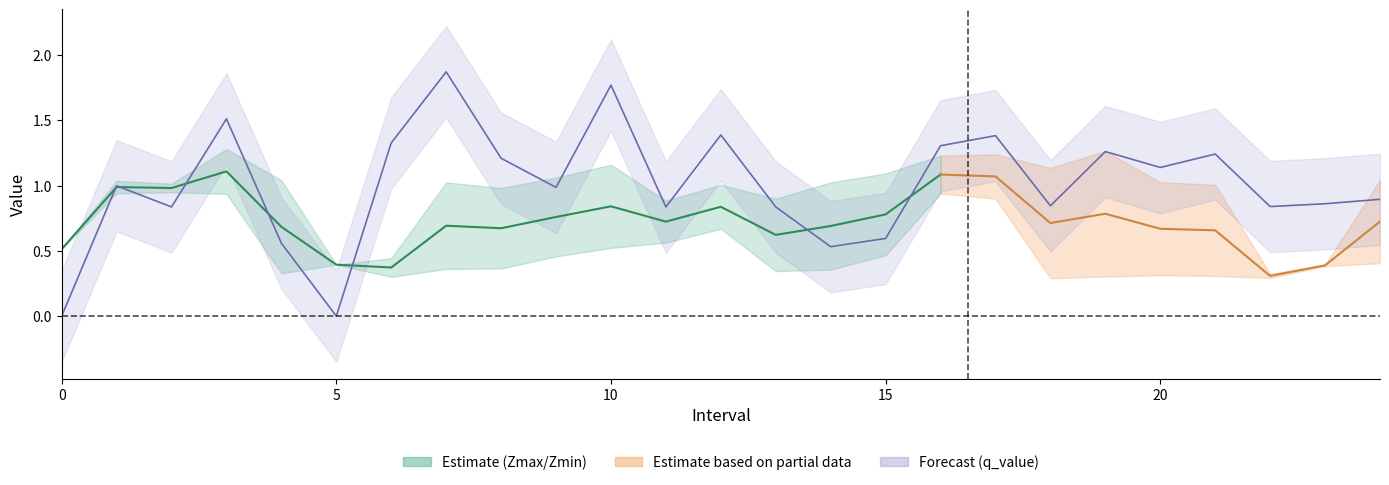

Which category has the highest value in the q_value series?

7